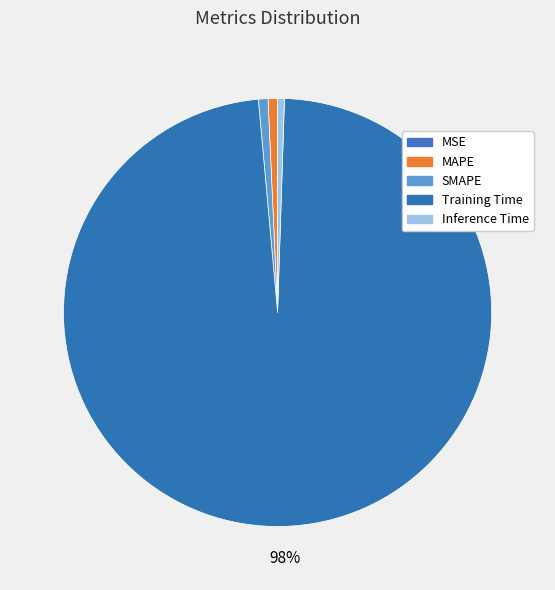

How many segments does this pie chart have?

5